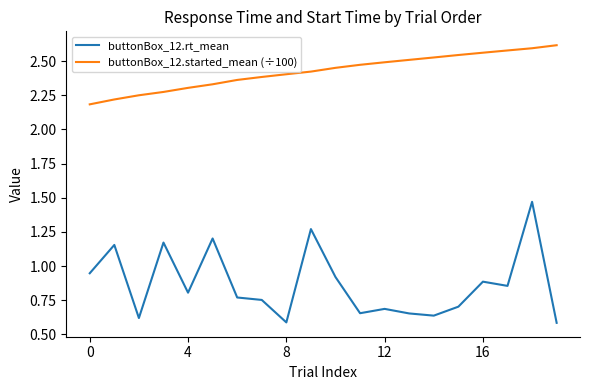

Which series has the largest range (max minus min)?

buttonBox_12.rt_mean